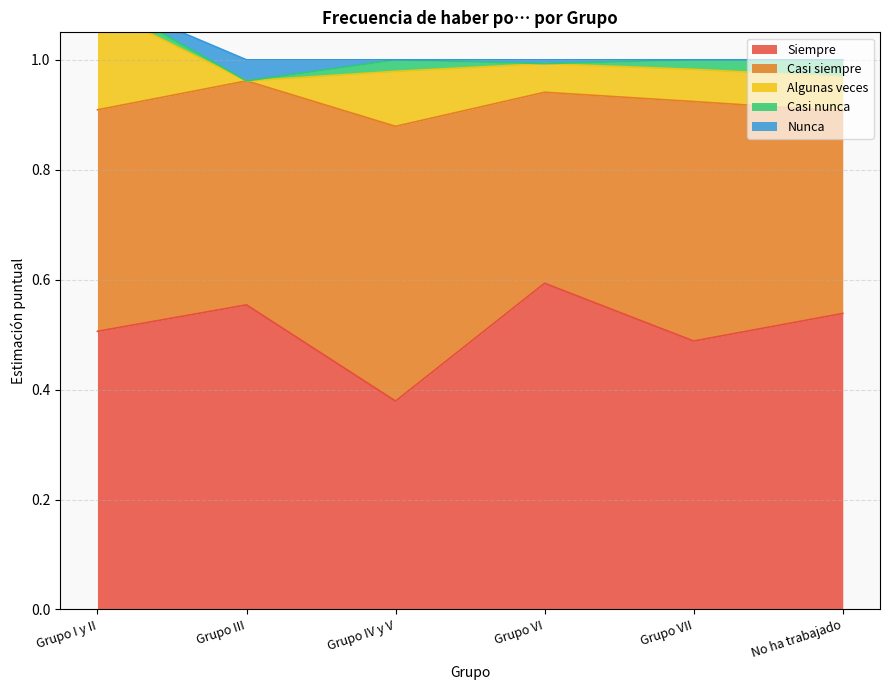

After their last crossing, which series has the higher values: Nunca or Casi nunca?

Casi nunca